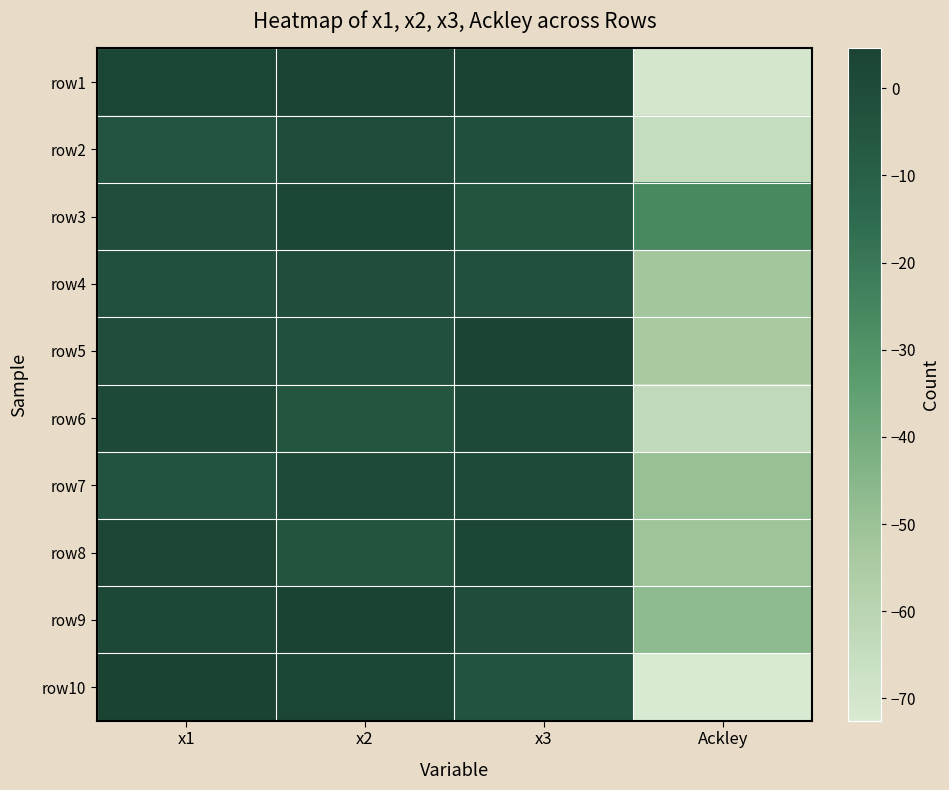

What is the maximum value shown in the chart?

4.6